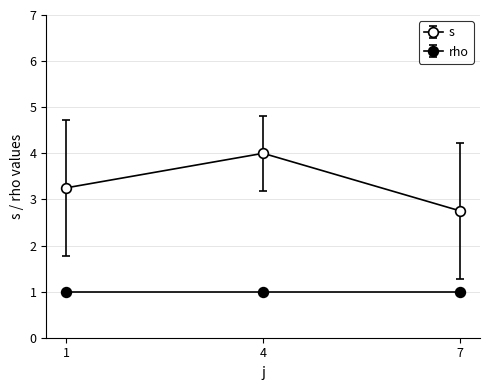

How many lines are shown in the chart?

2